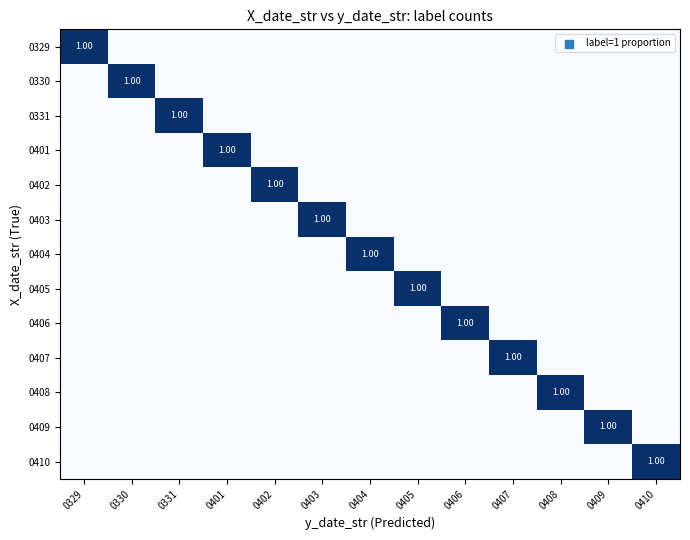

What is the total value across all series at 0401?

1